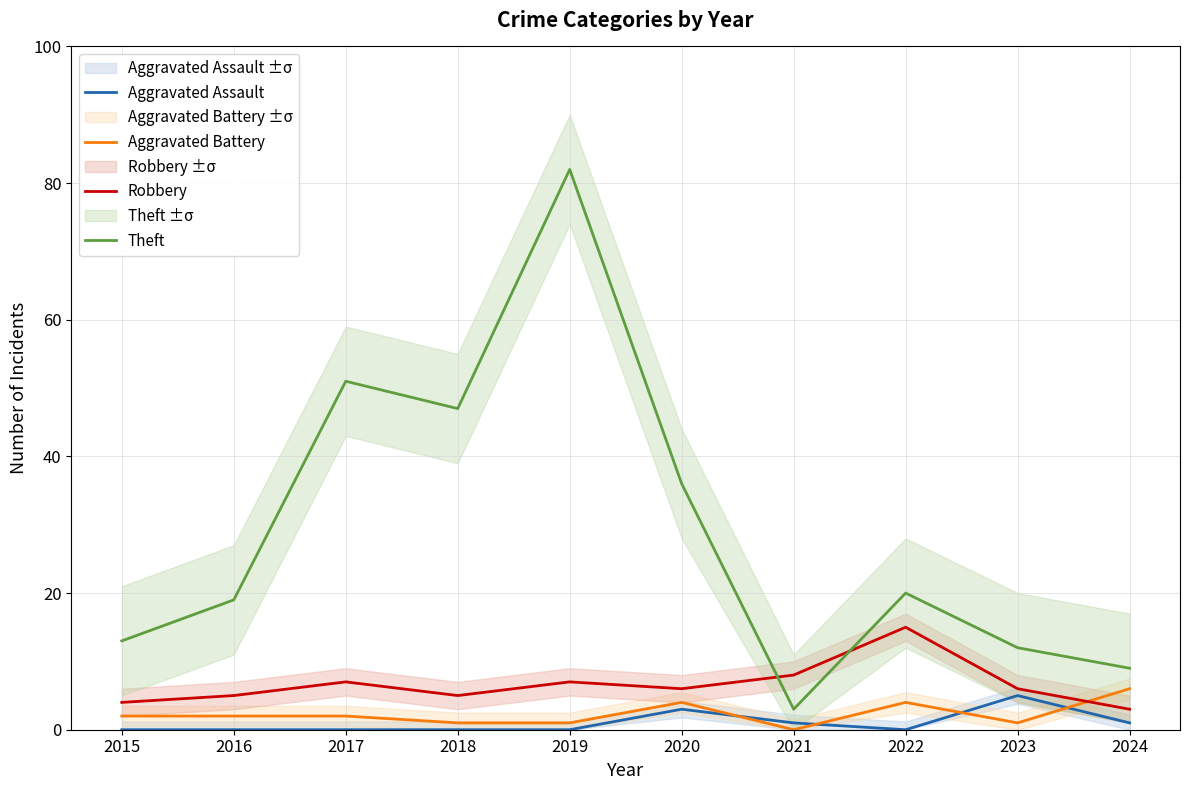

Reading right to left, extract all data points from this chart.

Aggravated Assault: 1	5	0	1	3	0	0	0	0	0
Aggravated Battery: 6	1	4	0	4	1	1	2	2	2
Robbery: 3	6	15	8	6	7	5	7	5	4
Theft: 9	12	20	3	36	82	47	51	19	13